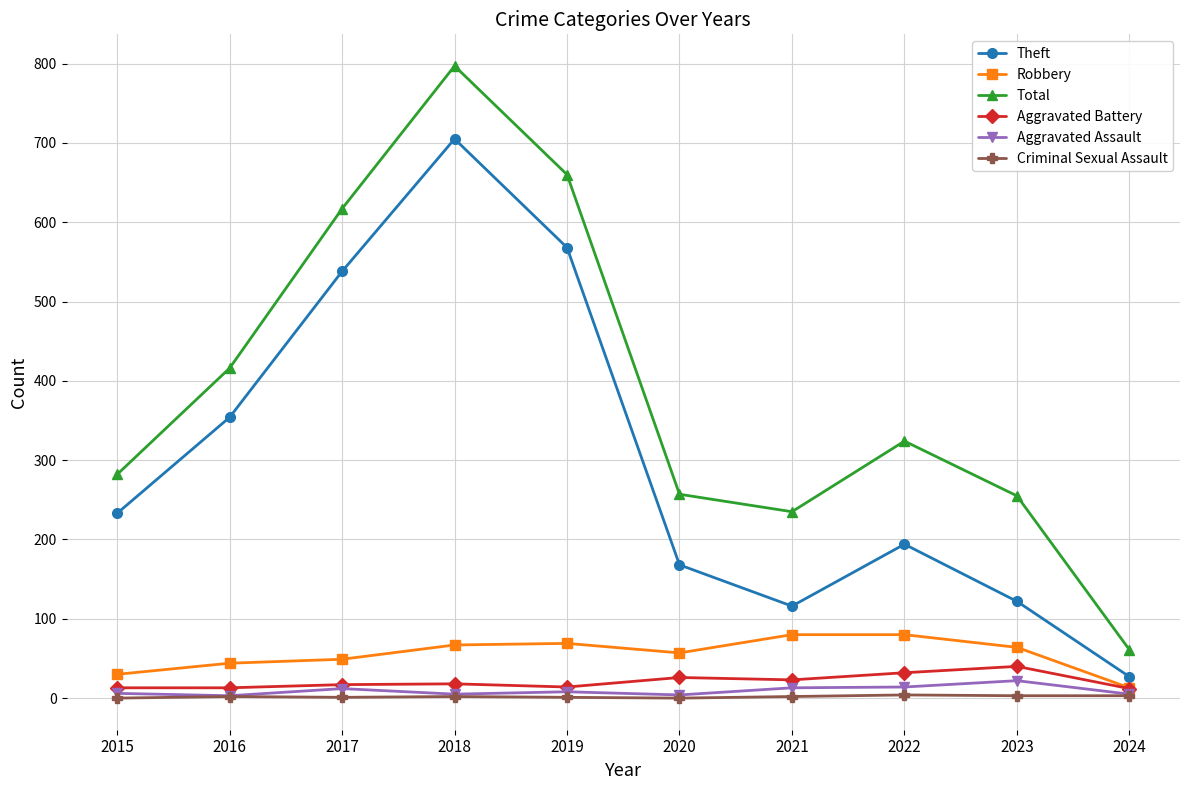

The value of Robbery at 2018 is 67. True or false?

True